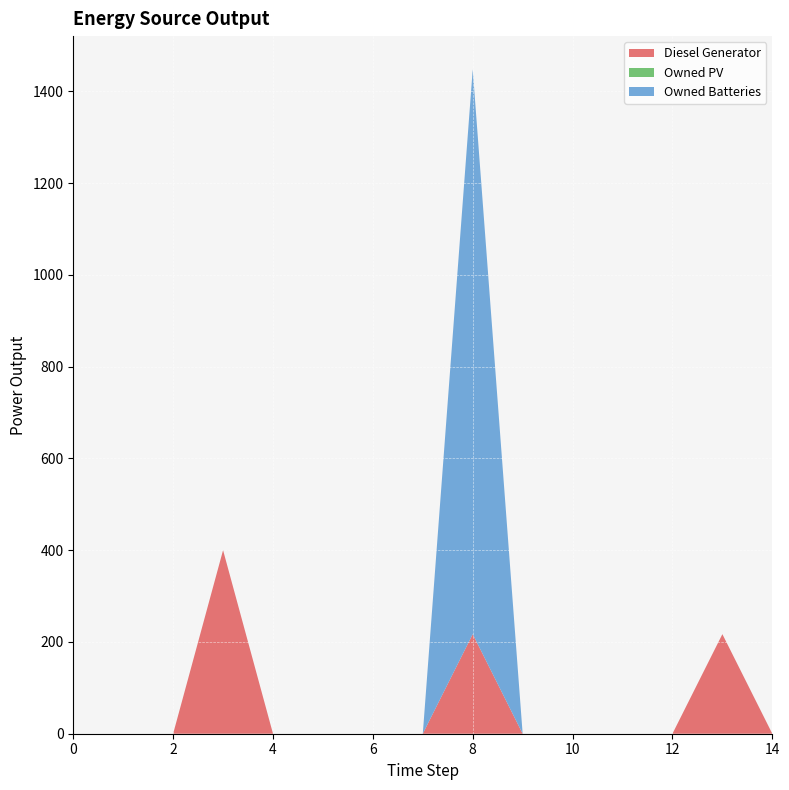

Reading left to right, extract all data points from this chart.

Diesel Generator: 0	0	0	400	0	0	0	0	217	0	0	0	0	217	0
Owned PV: 0	0	0	0	0	0	0	0	0	0	0	0	0	0	0
Owned Batteries: 0	0	0	0	0	0	0	0	1231	0	0	0	0	0	0